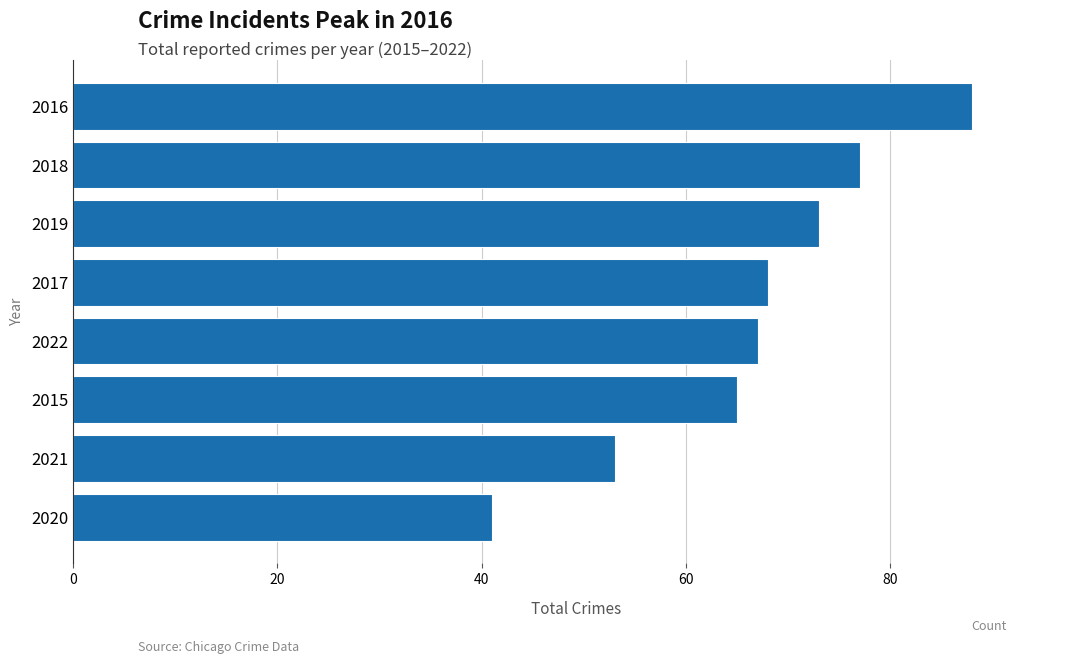

What is the sum of all values?

532